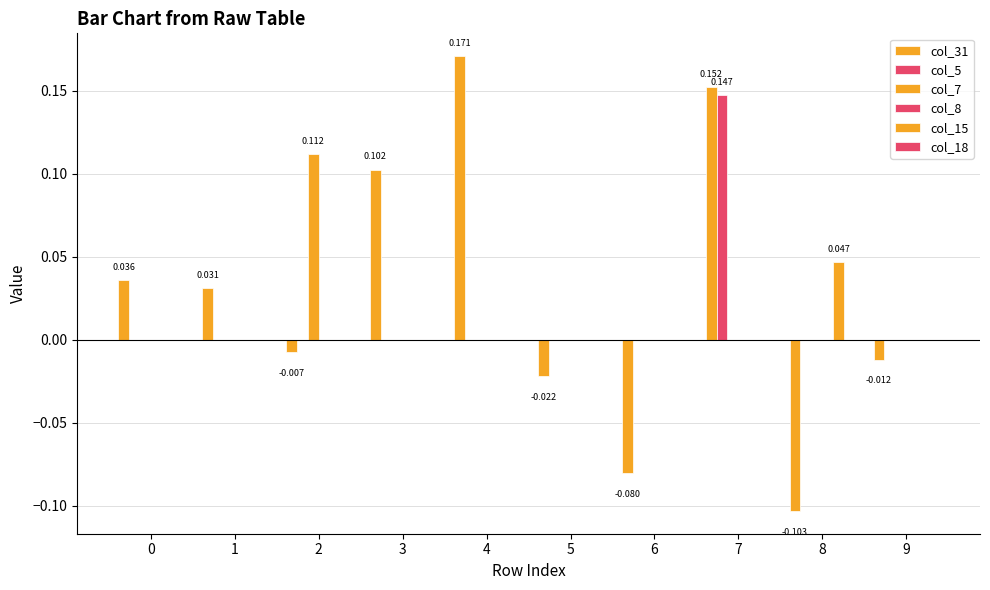

Which category has the highest value in the col_31 series?

4